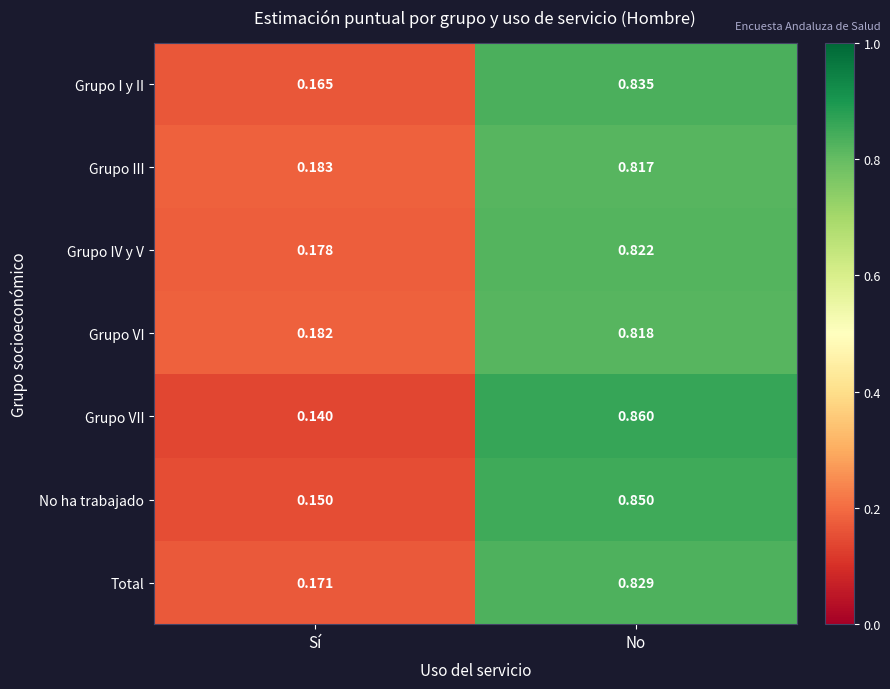

Between Sí and No, which series saw the biggest shift?

Grupo VII